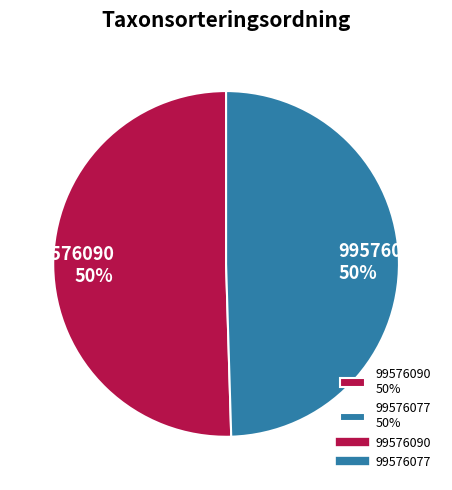

What is the majority slice?

99576090